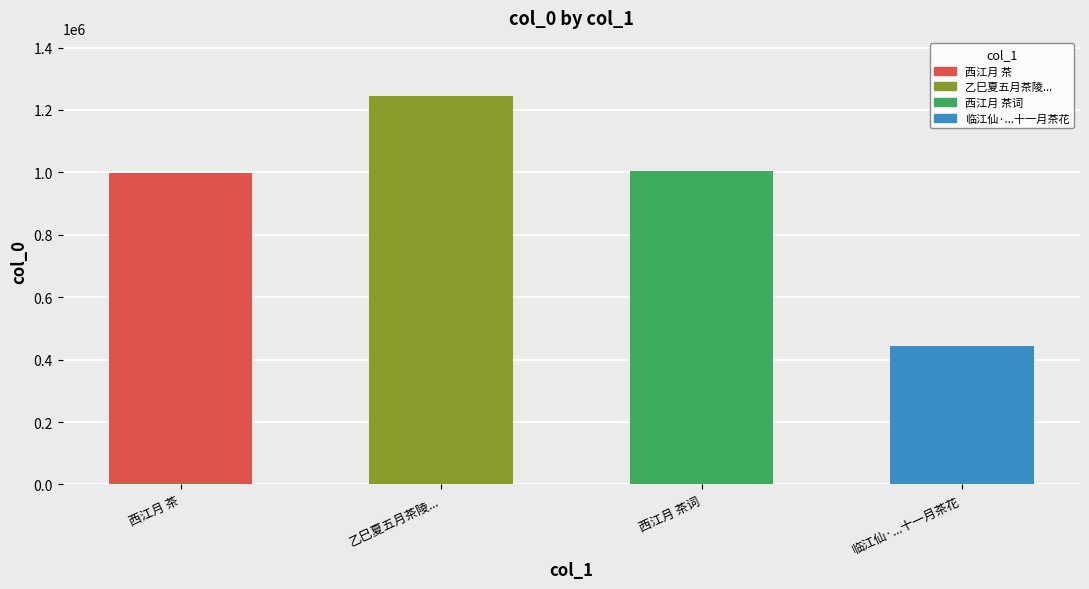

The chart shows a value of 1004728 at 西江月 茶词. True or false?

True